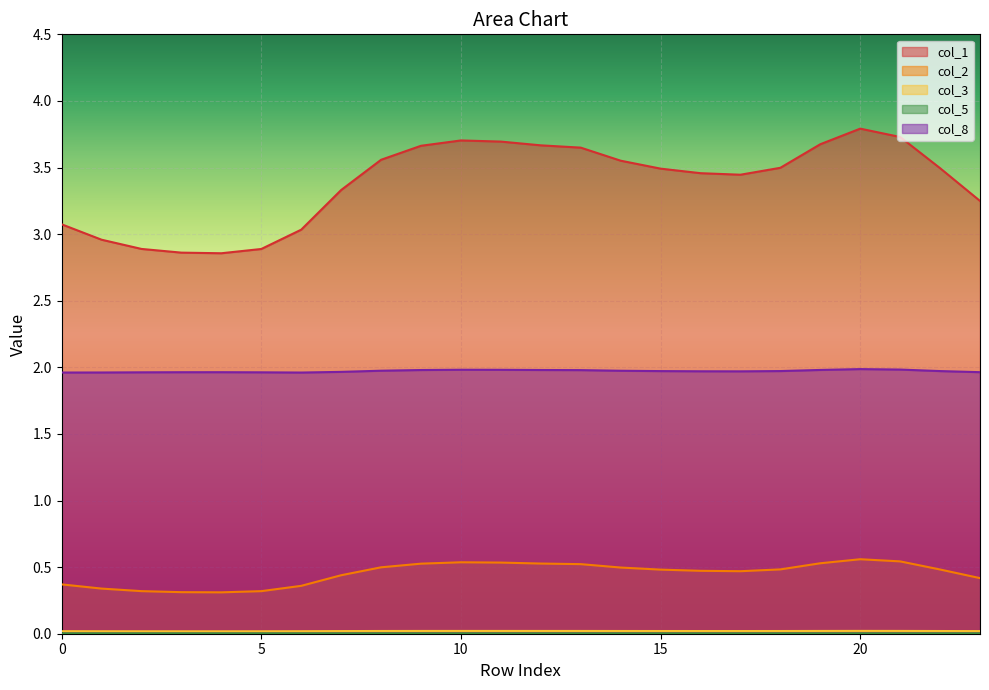

What is the maximum value shown in the chart?

3.8